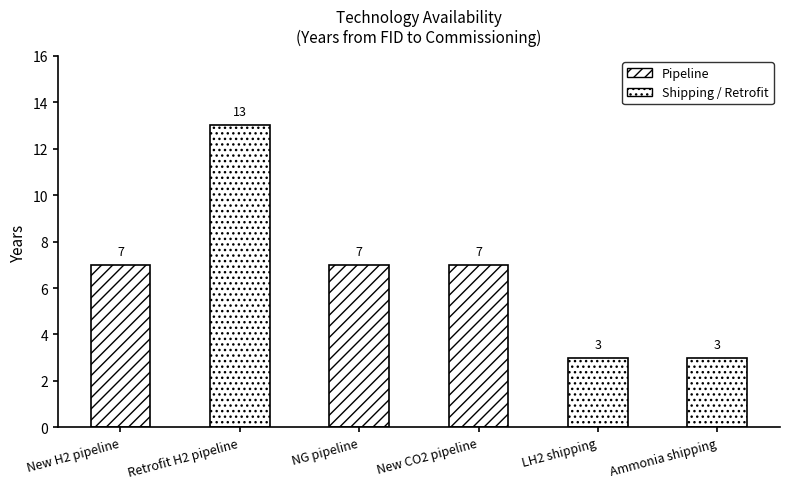

Reading left to right, what are all the values shown in this chart?

New H2 pipeline=7	Retrofit H2 pipeline=13	NG pipeline=7	New CO2 pipeline=7	LH2 shipping=3	Ammonia shipping=3